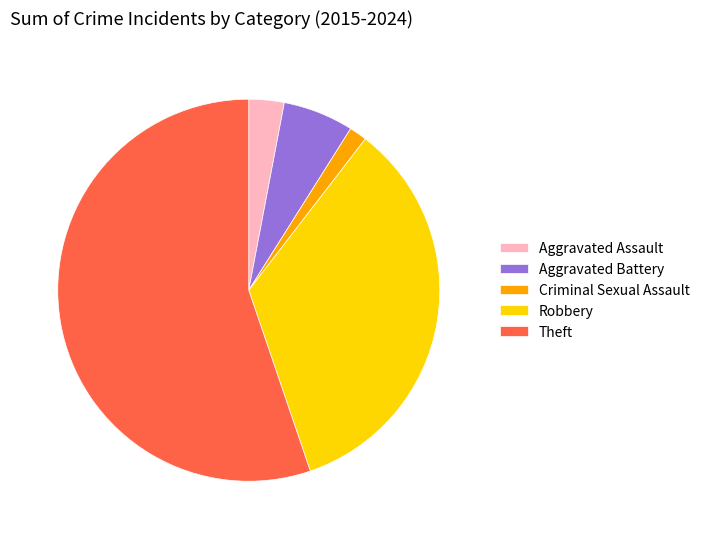

Which slice represents more than half of the pie?

Theft